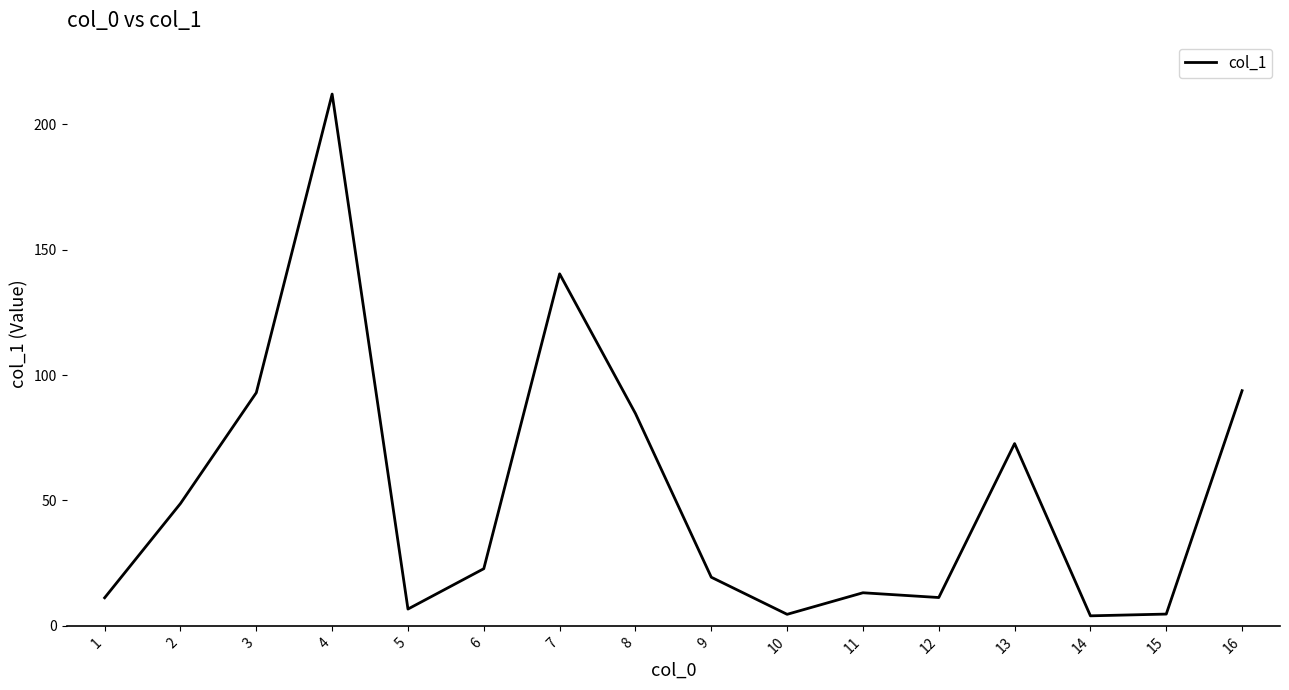

What is the ratio of the value at 8 to the value at 3?

0.9